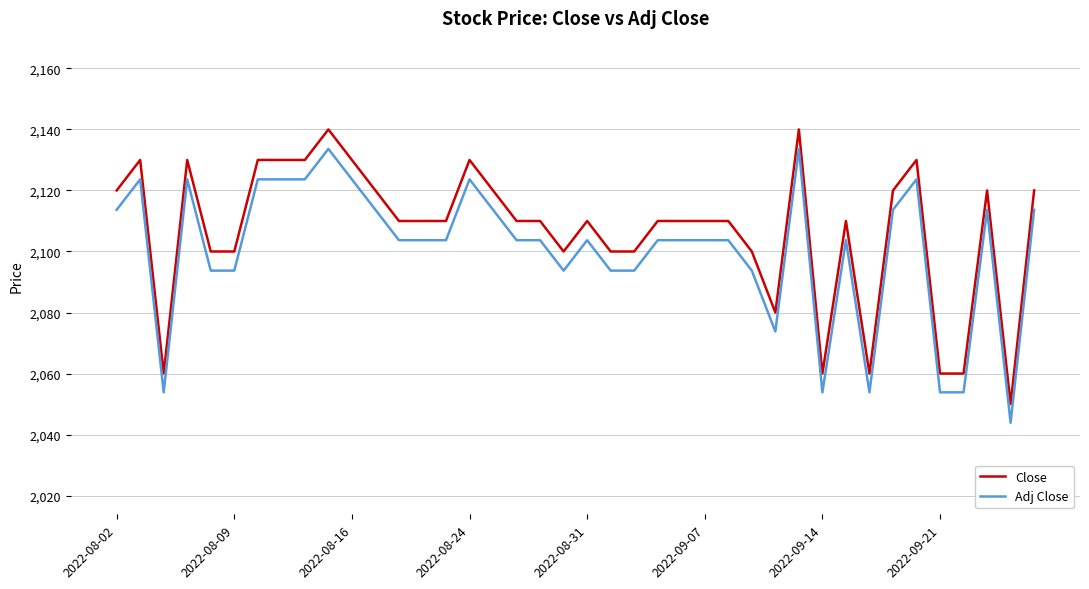

Which series has the widest spread of values?

Close